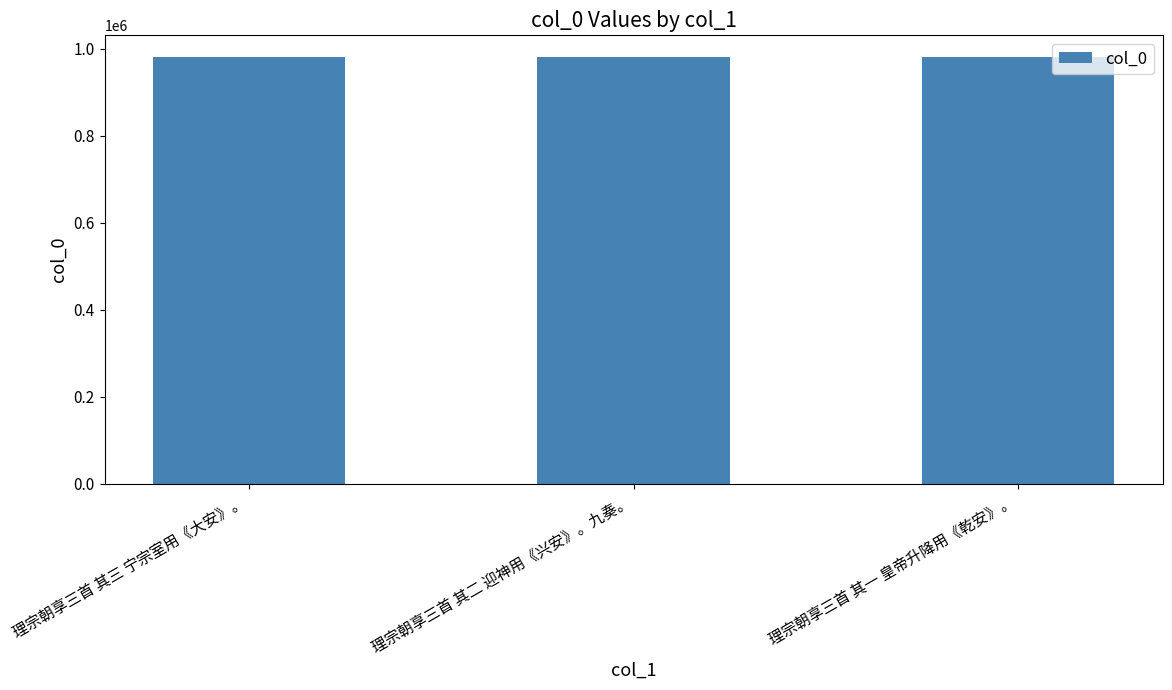

True or false: the data shows 1450475 at 理宗朝享三首 其二 迎神用《兴安》。九奏。.

False